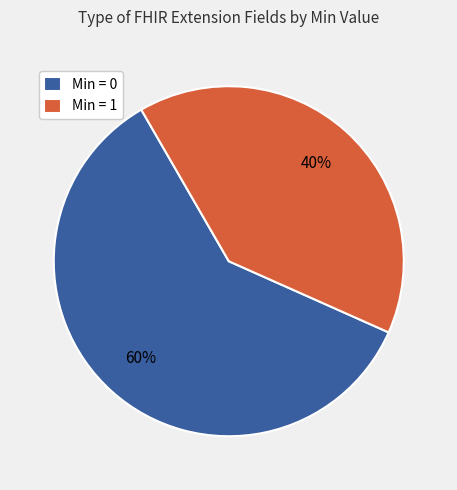

Is there any slice that represents more than half of the pie?

Yes